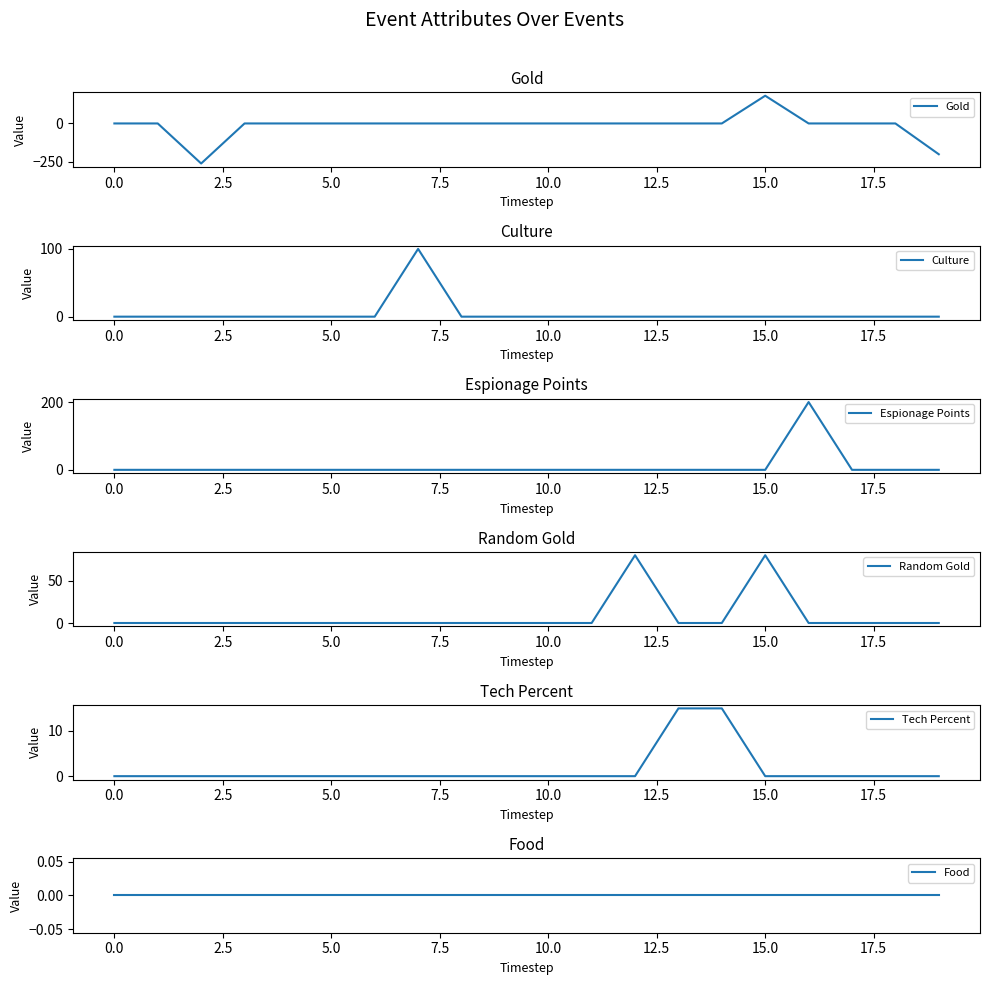

What is the average value of the Tech Percent series?

2